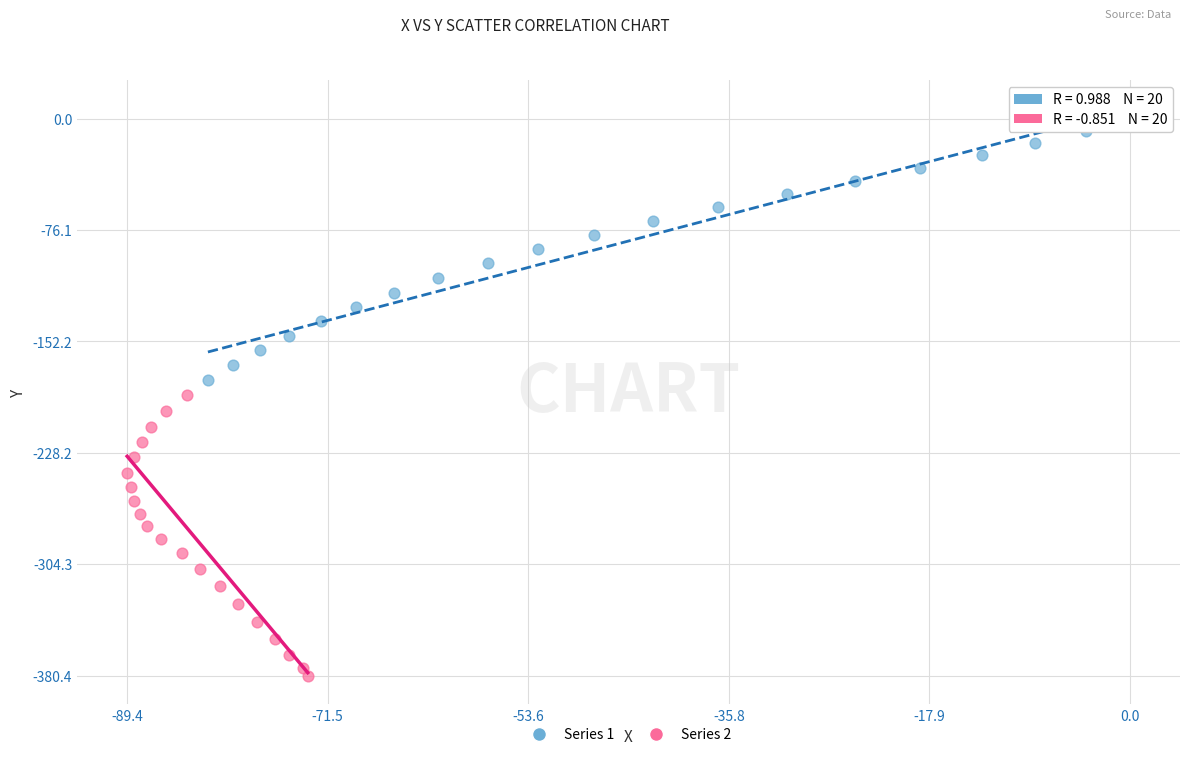

Which series contains the highest Y value?

Series 1